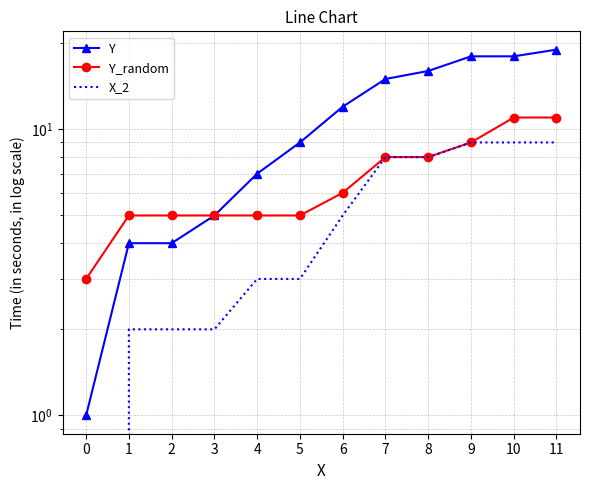

What is the average value of the Y series?

11